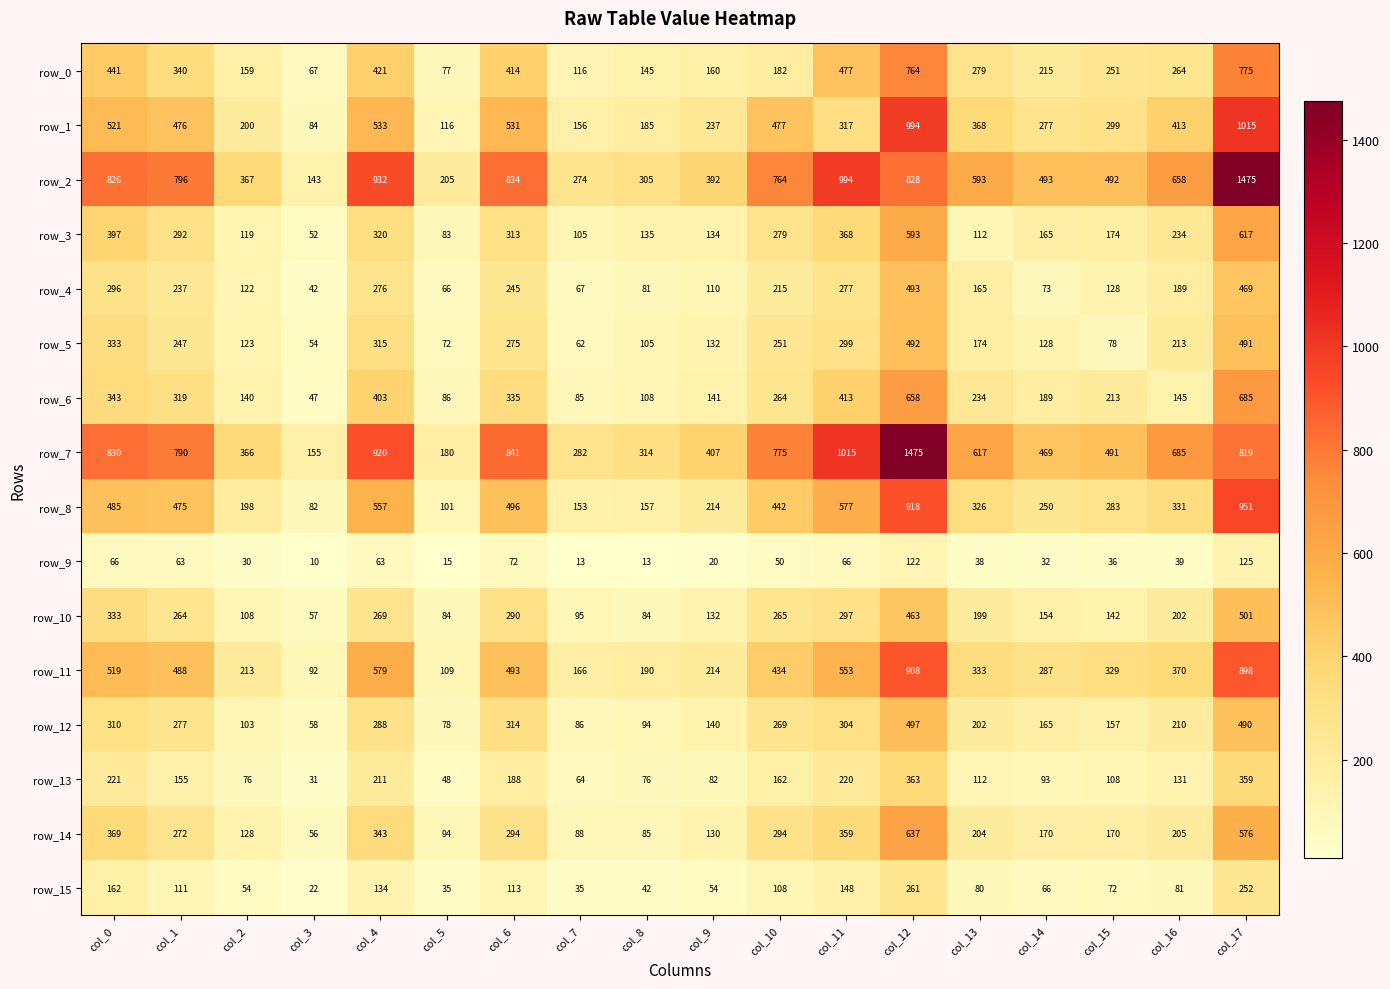

Reading left to right, extract all data points from this chart.

row_0: 441	340	159	67	421	77	414	116	145	160	182	477	764	279	215	251	264	775
row_1: 521	476	200	84	533	116	531	156	185	237	477	317	994	368	277	299	413	1015
row_2: 826	796	367	143	932	205	834	274	305	392	764	994	828	593	493	492	658	1475
row_3: 397	292	119	52	320	83	313	105	135	134	279	368	593	112	165	174	234	617
row_4: 296	237	122	42	276	66	245	67	81	110	215	277	493	165	73	128	189	469
row_5: 333	247	123	54	315	72	275	62	105	132	251	299	492	174	128	78	213	491
row_6: 343	319	140	47	403	86	335	85	108	141	264	413	658	234	189	213	145	685
row_7: 830	790	366	155	920	180	841	282	314	407	775	1015	1475	617	469	491	685	819
row_8: 485	475	198	82	557	101	496	153	157	214	442	577	918	326	250	283	331	951
row_9: 66	63	30	10	63	15	72	13	13	20	50	66	122	38	32	36	39	125
row_10: 333	264	108	57	269	84	290	95	84	132	265	297	463	199	154	142	202	501
row_11: 519	488	213	92	579	109	493	166	190	214	434	553	908	333	287	329	370	898
row_12: 310	277	103	58	288	78	314	86	94	140	269	304	497	202	165	157	210	490
row_13: 221	155	76	31	211	48	188	64	76	82	162	220	363	112	93	108	131	359
row_14: 369	272	128	56	343	94	294	88	85	130	294	359	637	204	170	170	205	576
row_15: 162	111	54	22	134	35	113	35	42	54	108	148	261	80	66	72	81	252